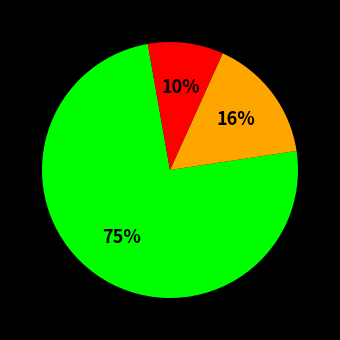

Does any single category account for the majority?

Yes